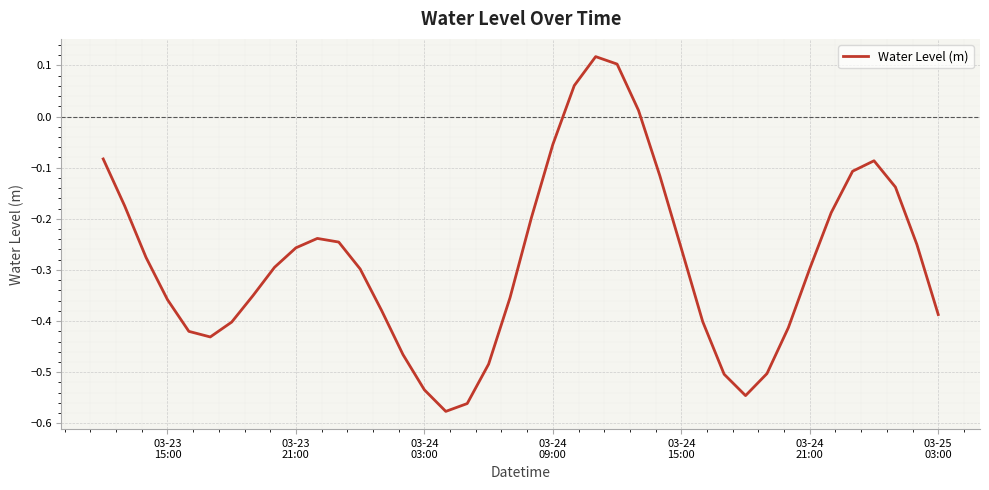

What is the difference between the maximum and minimum values?

0.7